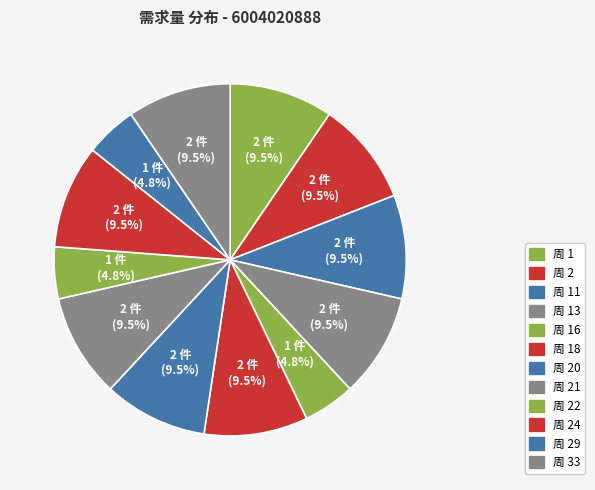

How many segments does this pie chart have?

12